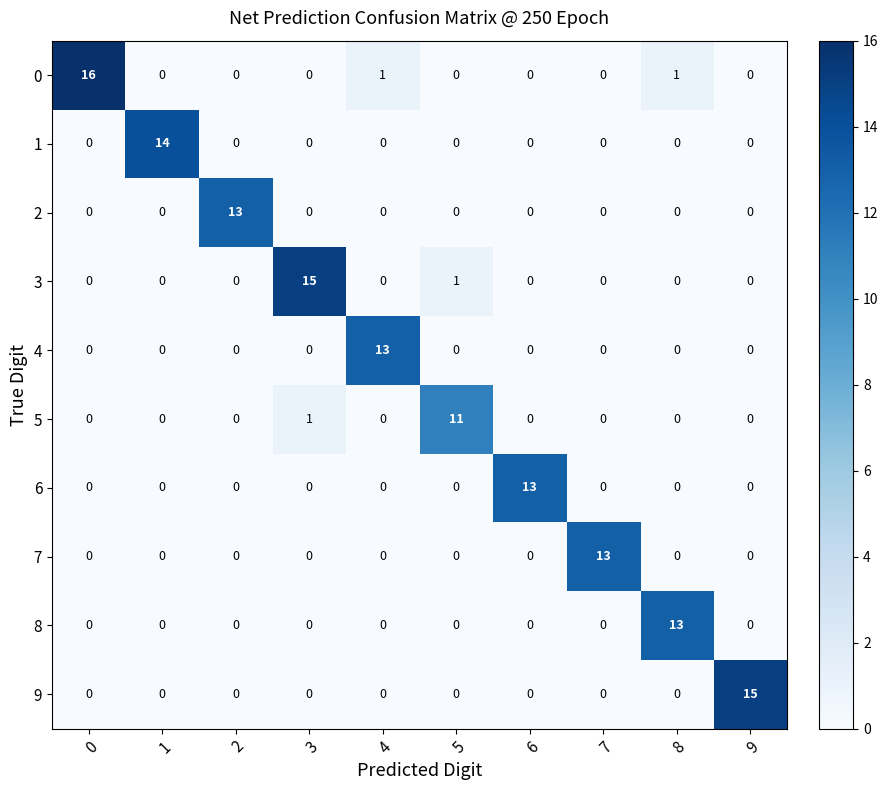

Is it true that 0 equals 0 at 5?

True